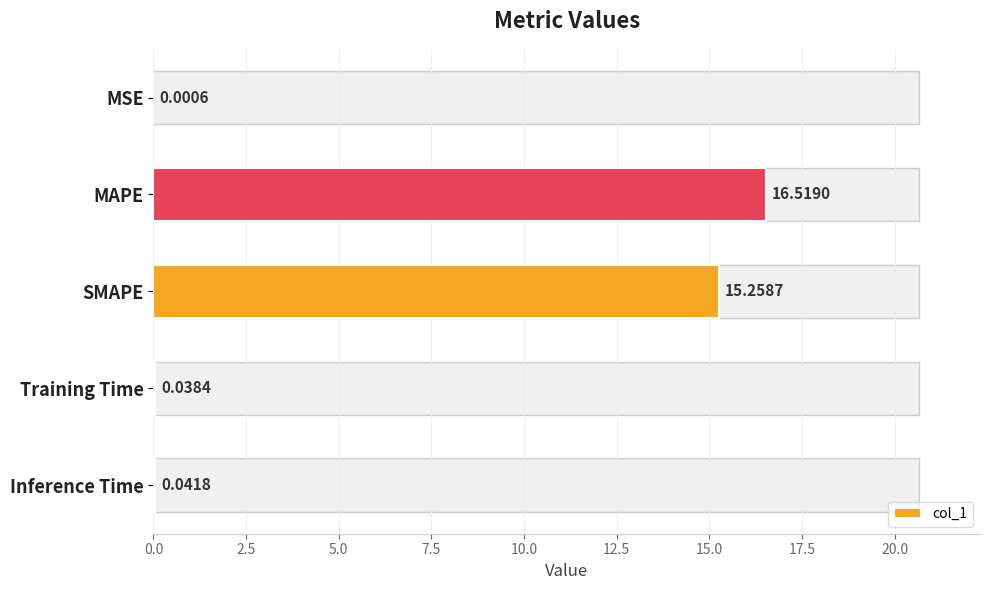

At which label is the value closest to 8?

SMAPE